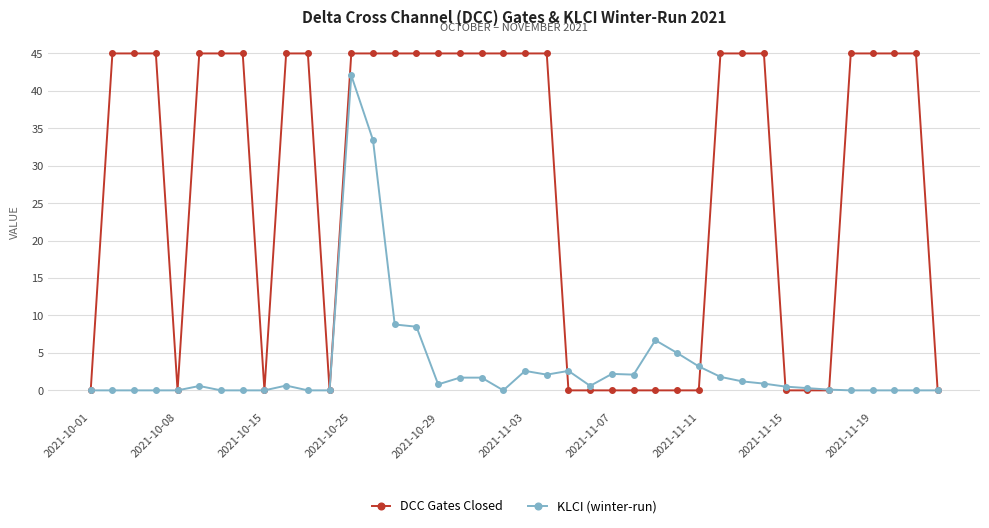

Which series has the widest spread of values?

DCC Gates Closed